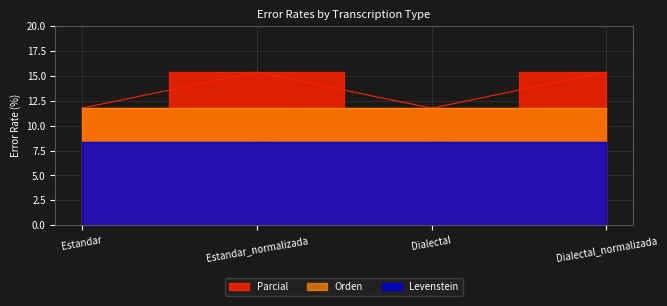

List the series in order of their peak value, lowest first.

Levenstein, Orden, Parcial